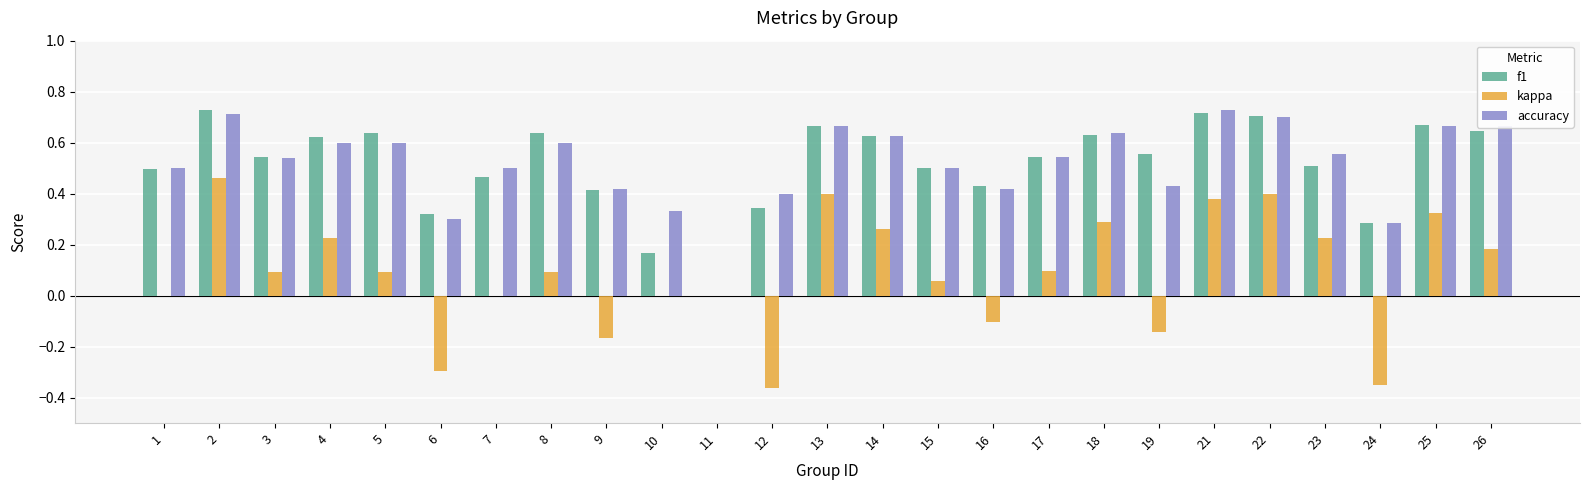

Between 3 and 26, which series saw the biggest shift?

accuracy